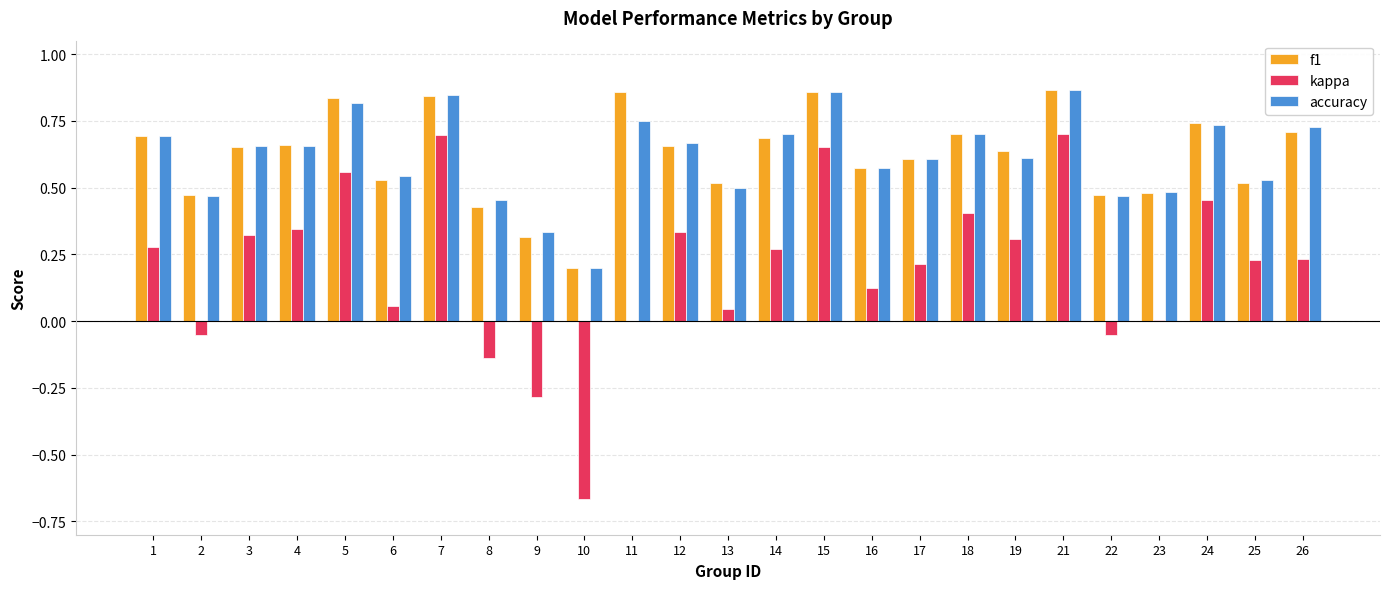

What is the sum of all kappa values?

5.0